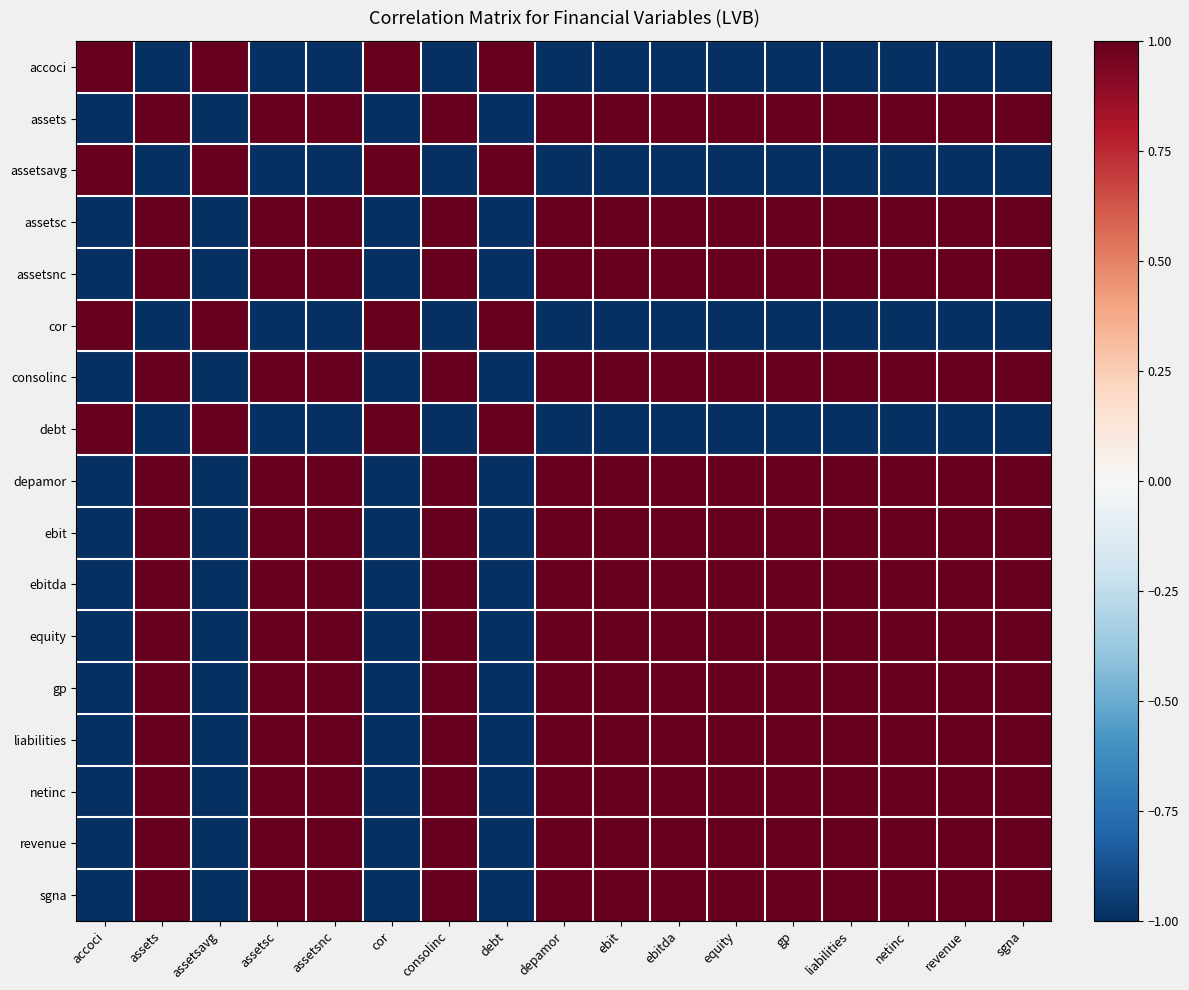

At which category does the chart reach its minimum across all series?

assets